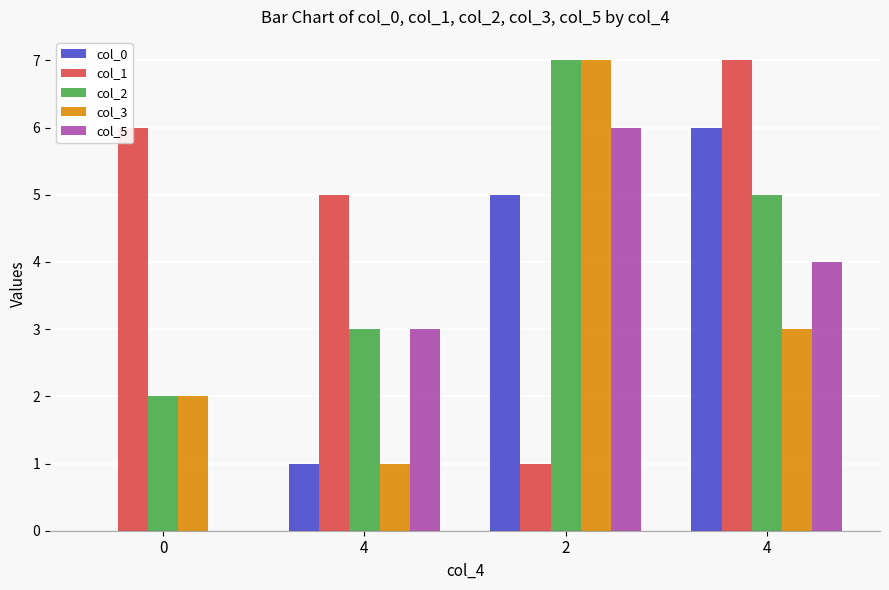

What are all the series names shown in the legend?

col_0, col_1, col_2, col_3, col_5